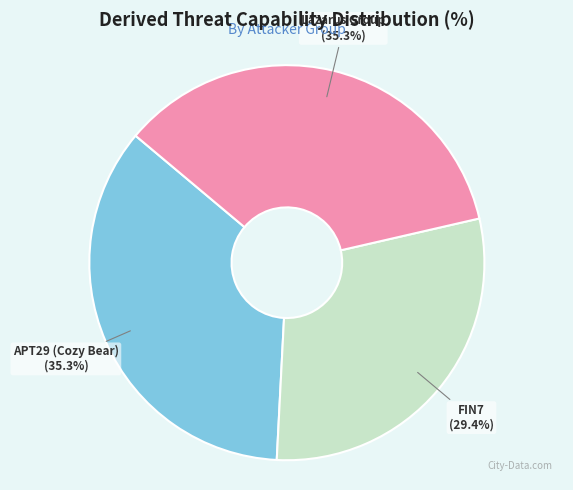

Does any single category account for the majority?

No